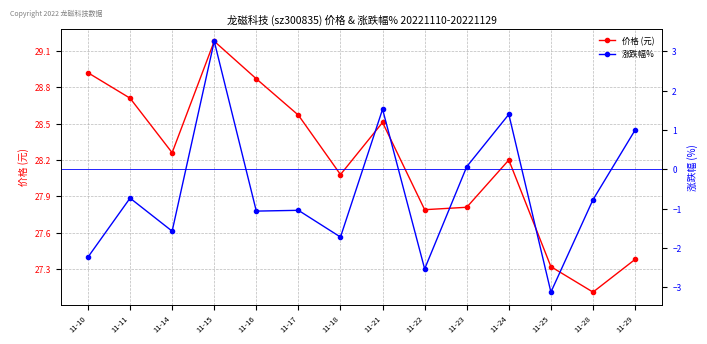

True or false: 涨跌幅% and 价格 (元) intersect in this chart.

False